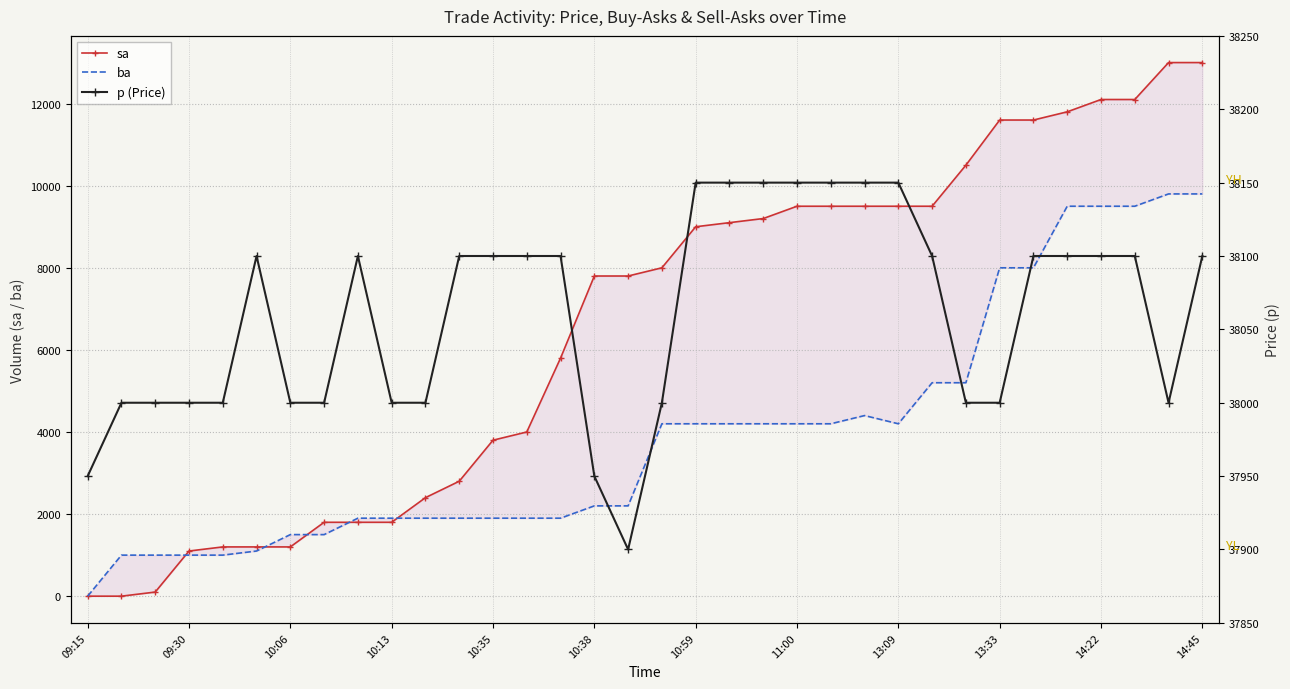

At which label does sa reach its peak?

32